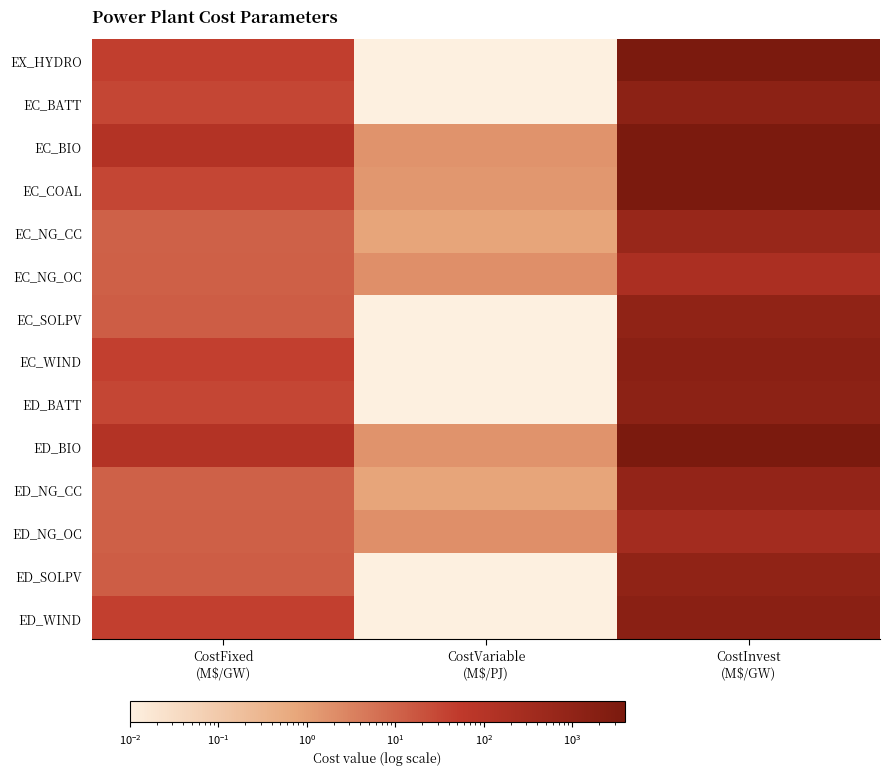

Reading left to right, transcribe all the data shown in this chart.

EX_HYDRO: CostFixed
(M$/GW)=43.0	CostVariable
(M$/PJ)=0.0	CostInvest
(M$/GW)=3935.0
EC_BATT: CostFixed
(M$/GW)=32.1	CostVariable
(M$/PJ)=0.0	CostInvest
(M$/GW)=1284.0
EC_BIO: CostFixed
(M$/GW)=112.0	CostVariable
(M$/PJ)=1.7	CostInvest
(M$/GW)=3749.0
EC_COAL: CostFixed
(M$/GW)=33.0	CostVariable
(M$/PJ)=1.4	CostInvest
(M$/GW)=3644.0
EC_NG_CC: CostFixed
(M$/GW)=11.0	CostVariable
(M$/PJ)=0.8	CostInvest
(M$/GW)=612.6
EC_NG_OC: CostFixed
(M$/GW)=12.0	CostVariable
(M$/PJ)=1.9	CostInvest
(M$/GW)=188.3
EC_SOLPV: CostFixed
(M$/GW)=13.0	CostVariable
(M$/PJ)=0.0	CostInvest
(M$/GW)=1060.0
EC_WIND: CostFixed
(M$/GW)=42.0	CostVariable
(M$/PJ)=0.0	CostInvest
(M$/GW)=1494.0
ED_BATT: CostFixed
(M$/GW)=32.1	CostVariable
(M$/PJ)=0.0	CostInvest
(M$/GW)=1284.0
ED_BIO: CostFixed
(M$/GW)=112.0	CostVariable
(M$/PJ)=1.7	CostInvest
(M$/GW)=3749.0
ED_NG_CC: CostFixed
(M$/GW)=11.0	CostVariable
(M$/PJ)=0.8	CostInvest
(M$/GW)=860.9
ED_NG_OC: CostFixed
(M$/GW)=12.0	CostVariable
(M$/PJ)=1.9	CostInvest
(M$/GW)=305.2
ED_SOLPV: CostFixed
(M$/GW)=13.0	CostVariable
(M$/PJ)=0.0	CostInvest
(M$/GW)=1060.0
ED_WIND: CostFixed
(M$/GW)=42.0	CostVariable
(M$/PJ)=0.0	CostInvest
(M$/GW)=1494.0